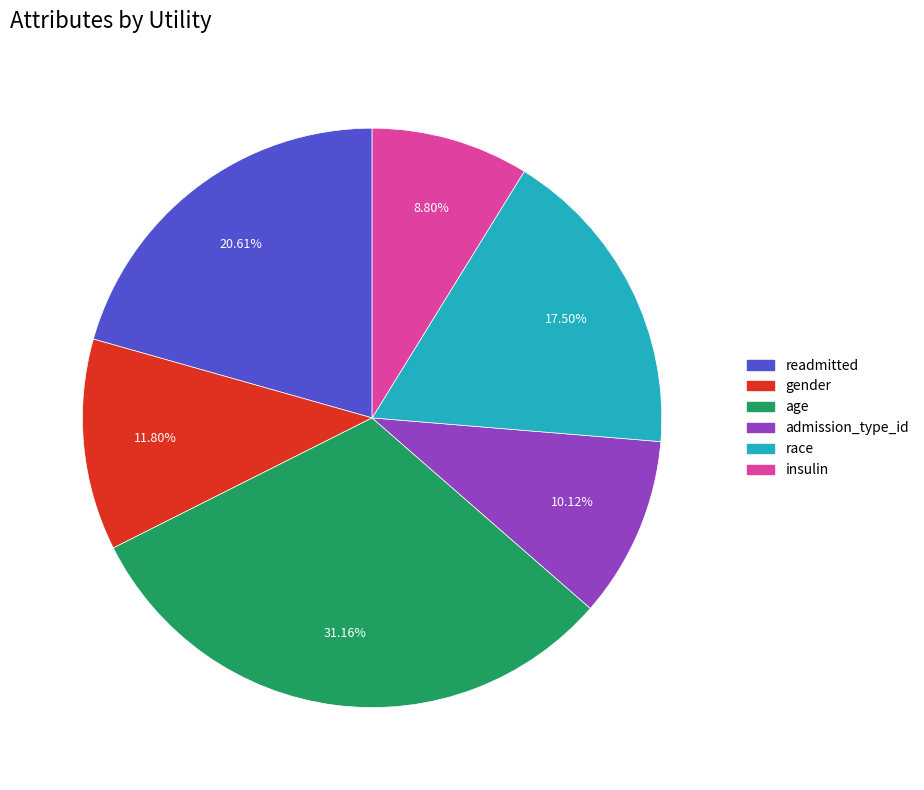

What portion of the pie excludes readmitted?

79.4%